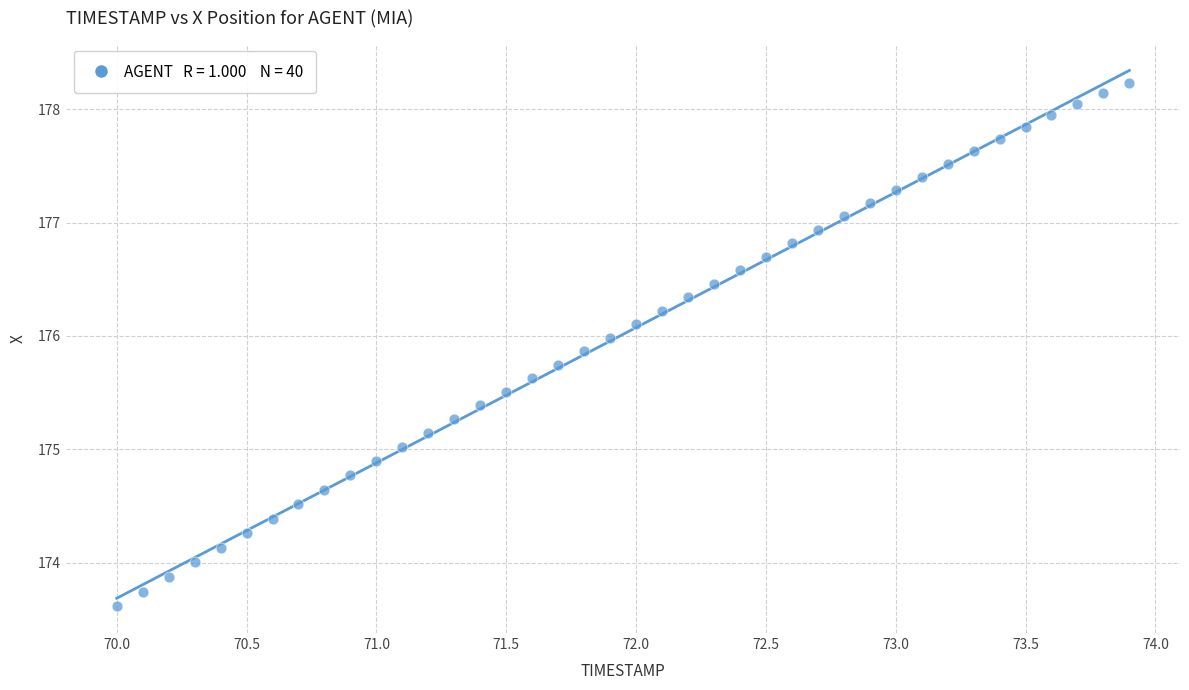

What is the range of Y values (max minus min)?

4.6